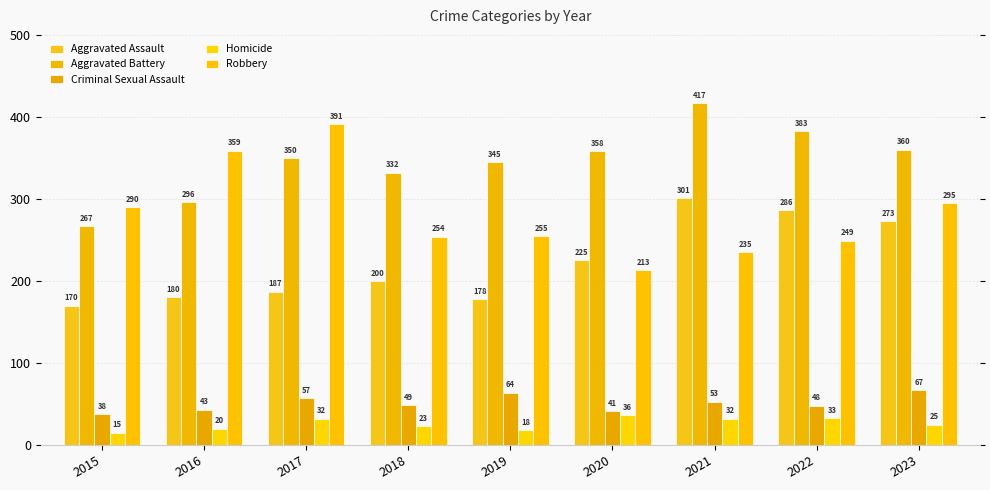

Where does the Homicide series first go above 25?

2017